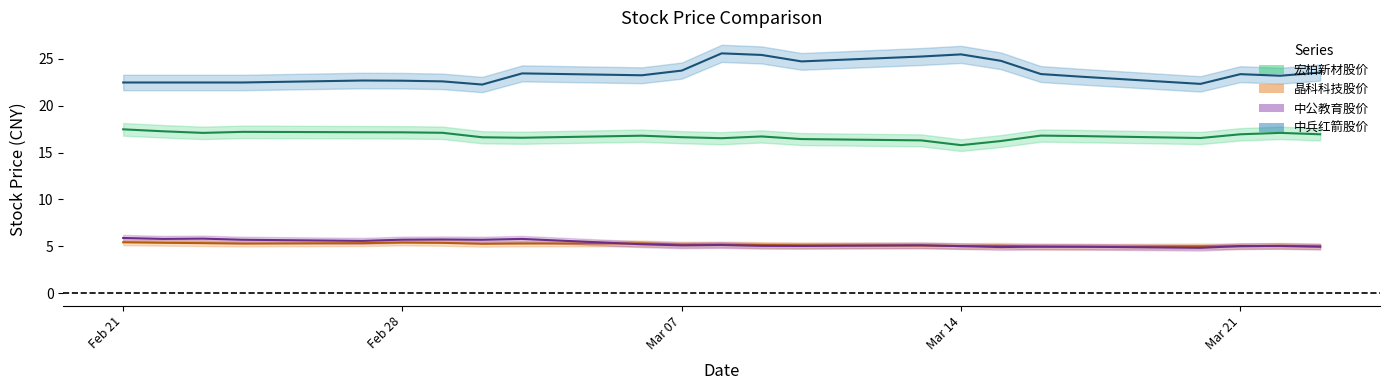

Where is 晶科科技股价 nearest to the value 5?

2023-03-20